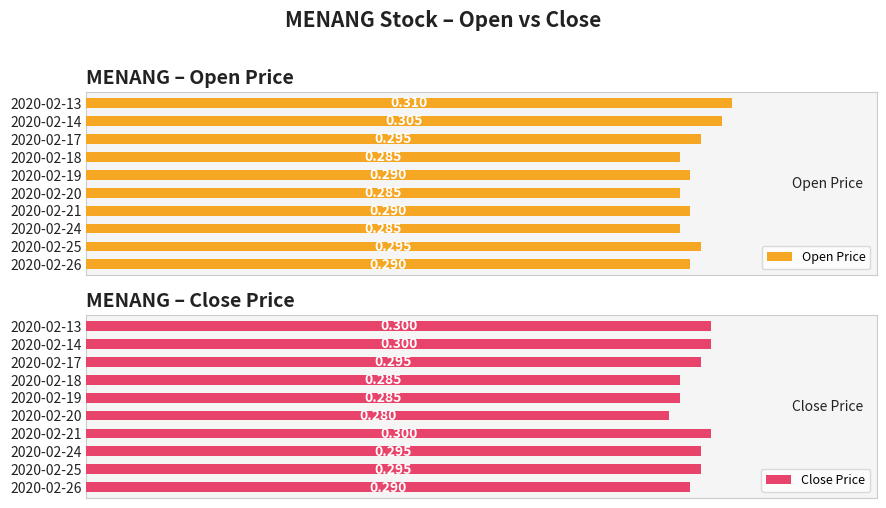

What is the value of the Open Price bar at the 3rd from the left?

0.3